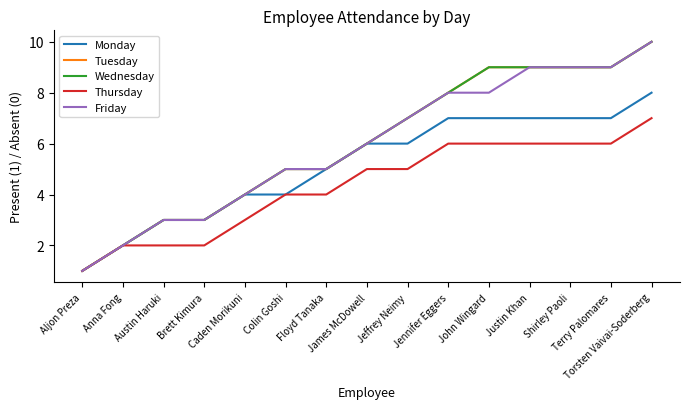

Does the chart have visible grid lines?

No